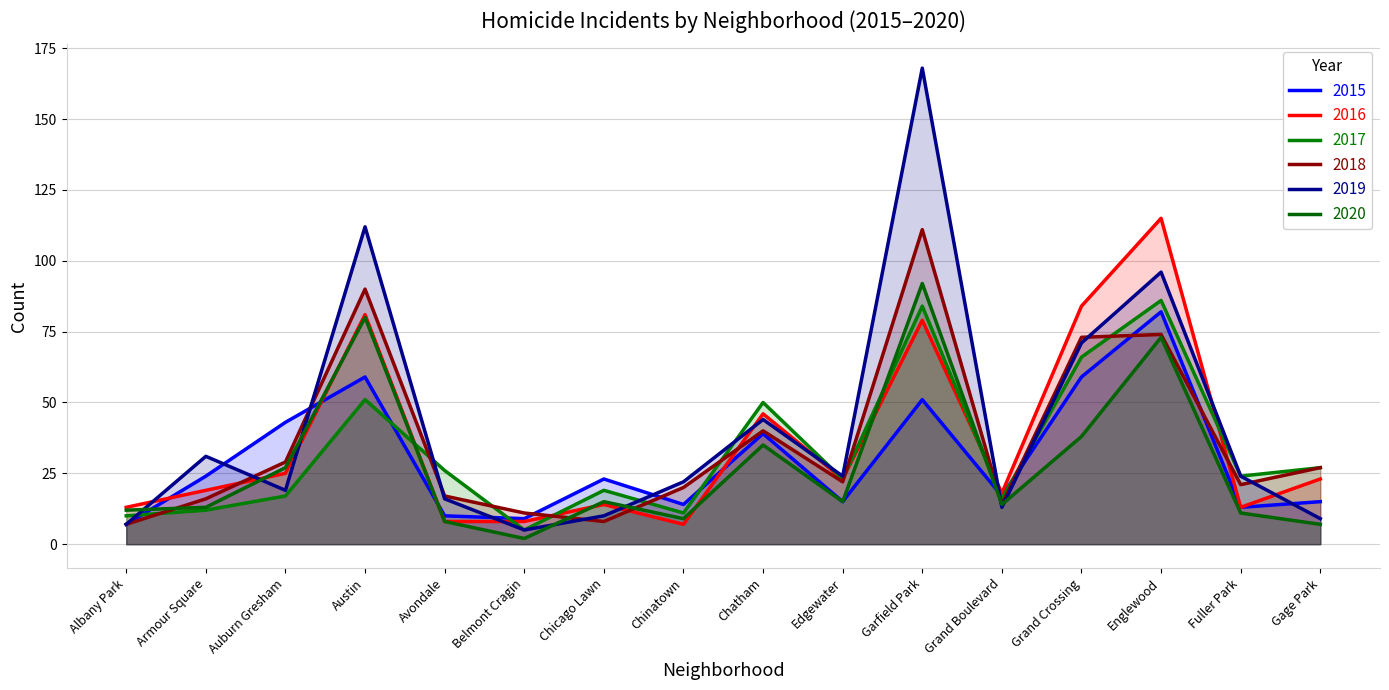

The 2015 series shows 59 at Grand Crossing. True or false?

True